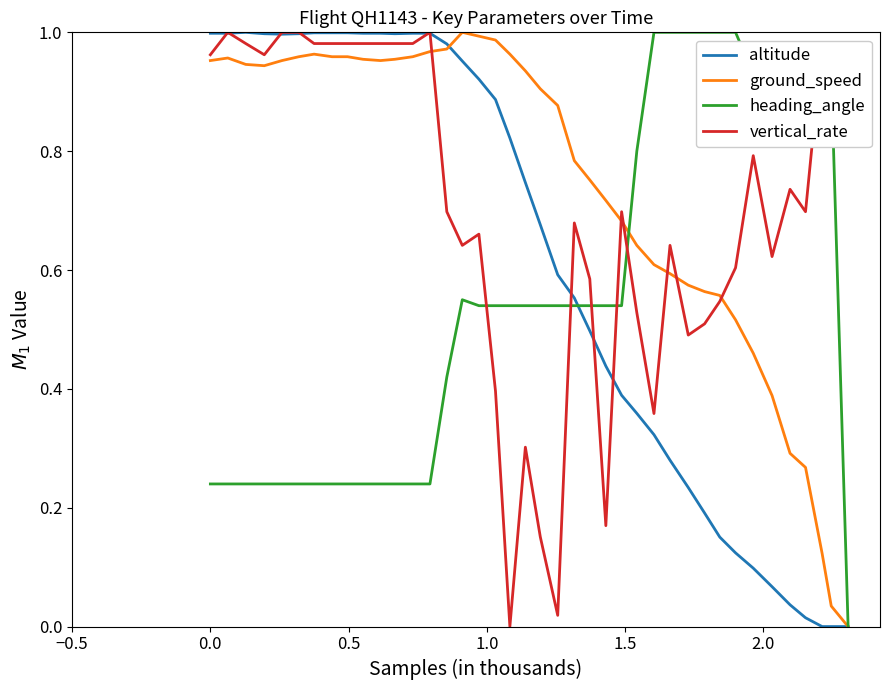

How many lines are shown in the chart?

4